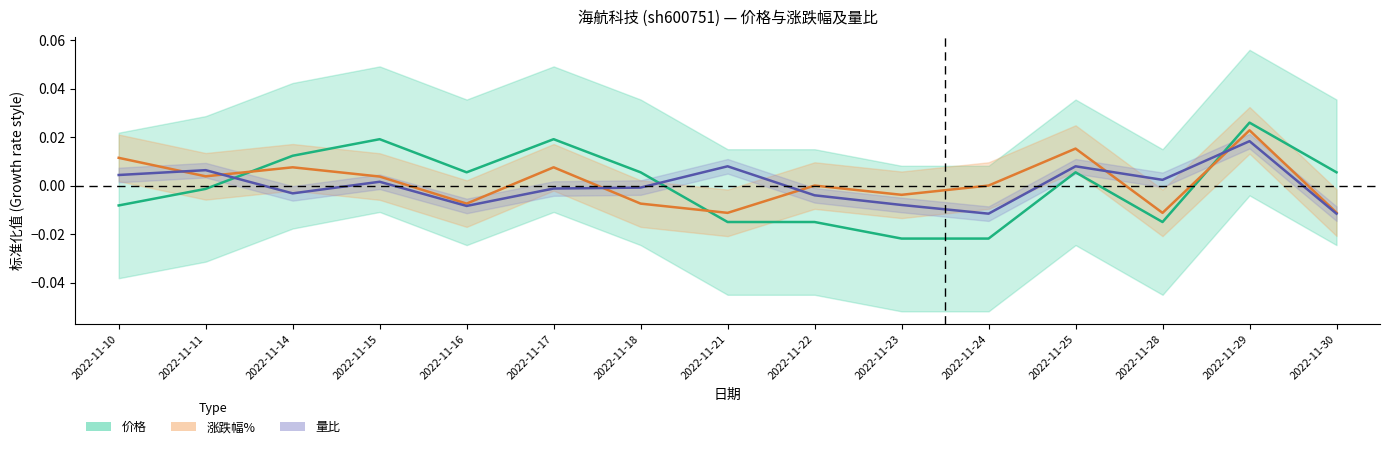

True or false: 涨跌幅% has a value of 0.0 at 2022-11-15.

True